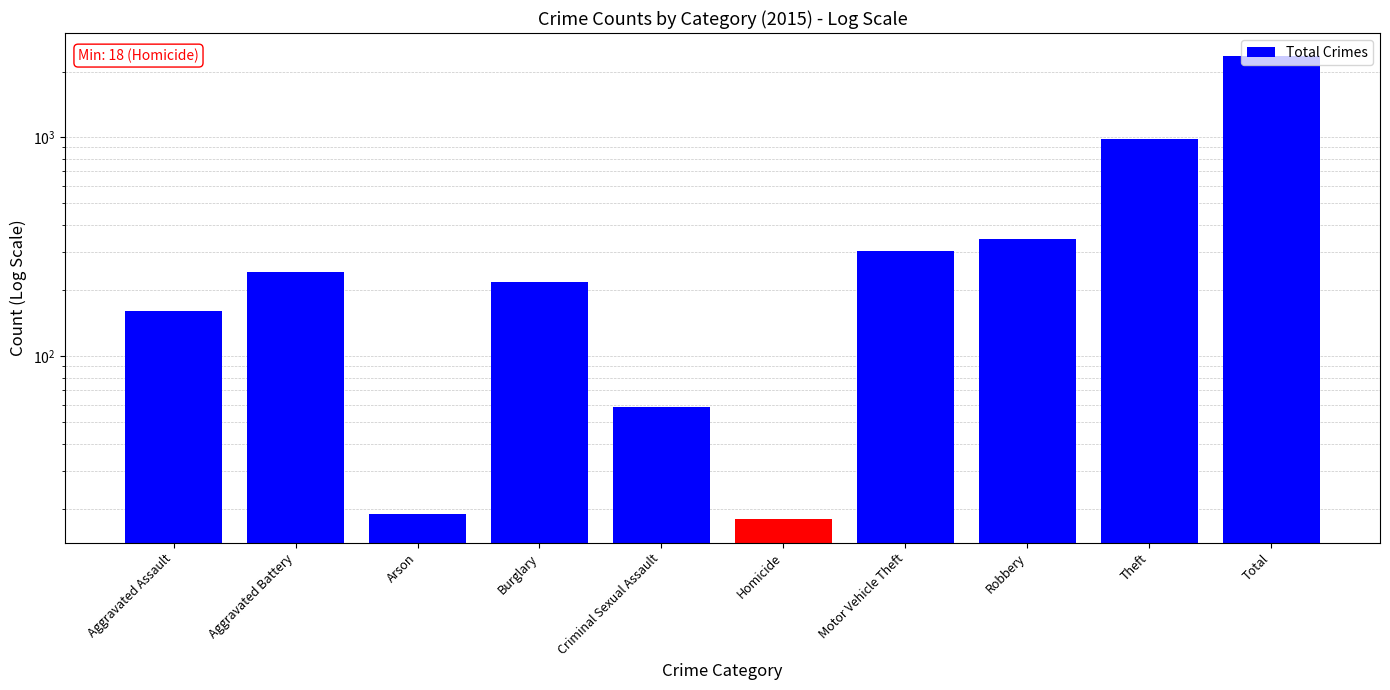

Is it true that the value at Motor Vehicle Theft is 303?

True